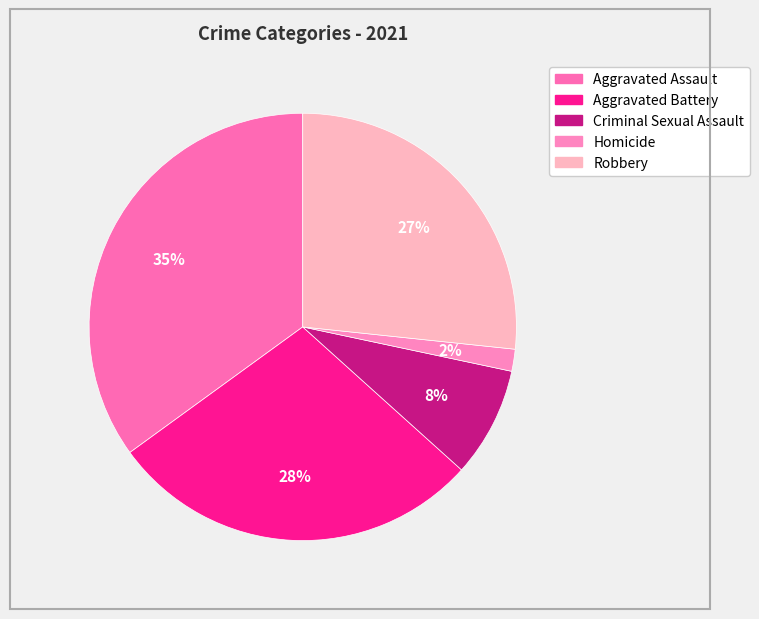

Do Homicide and Robbery together represent more than half of the pie?

No